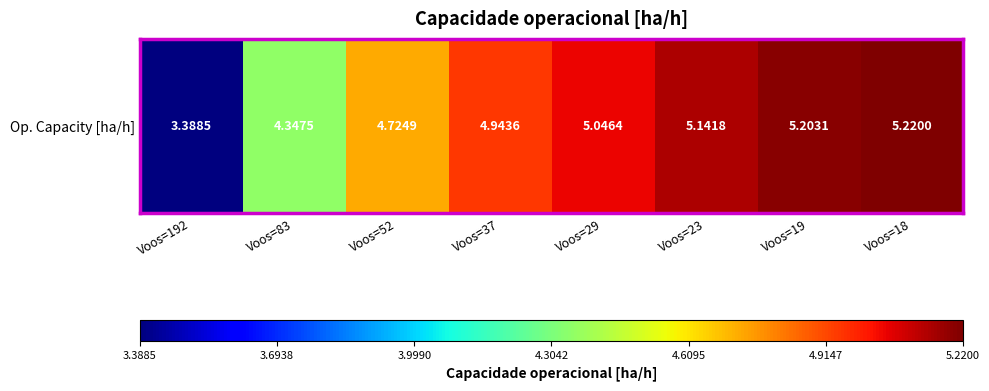

Reading left to right, what are all the values shown in this chart?

3.4	4.3	4.7	4.9	5.0	5.1	5.2	5.2